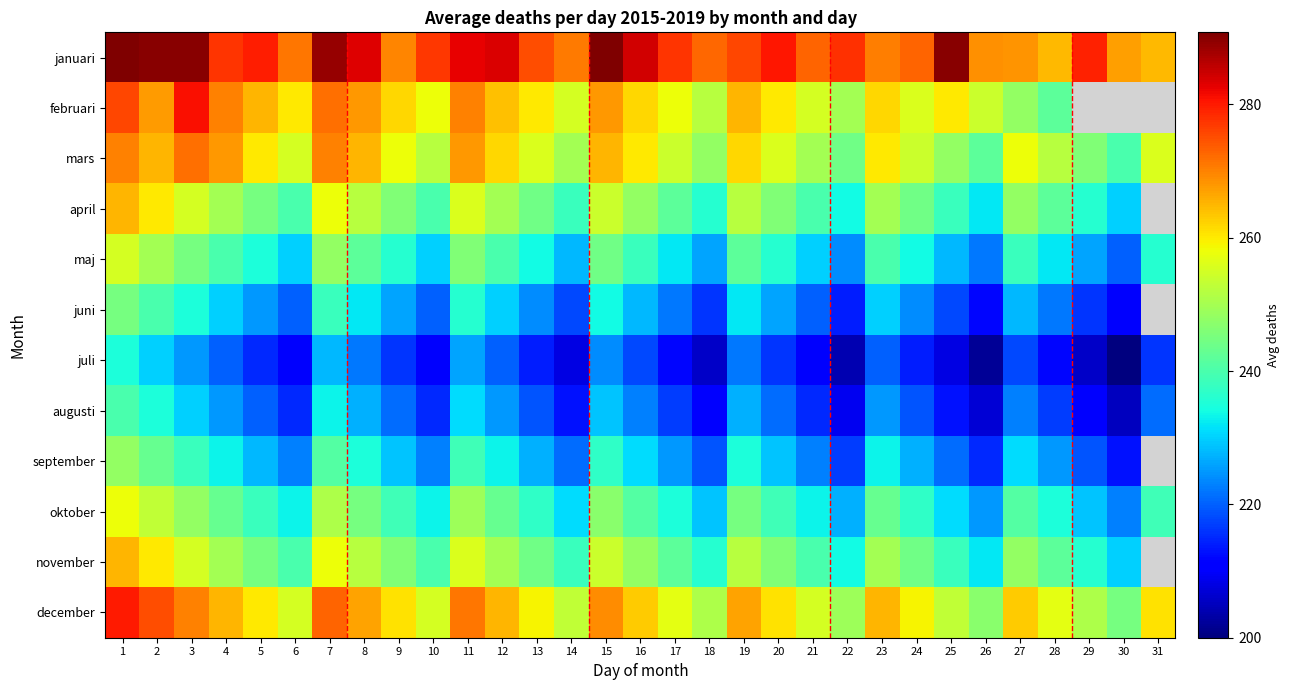

Which series has the largest range (max minus min)?

februari